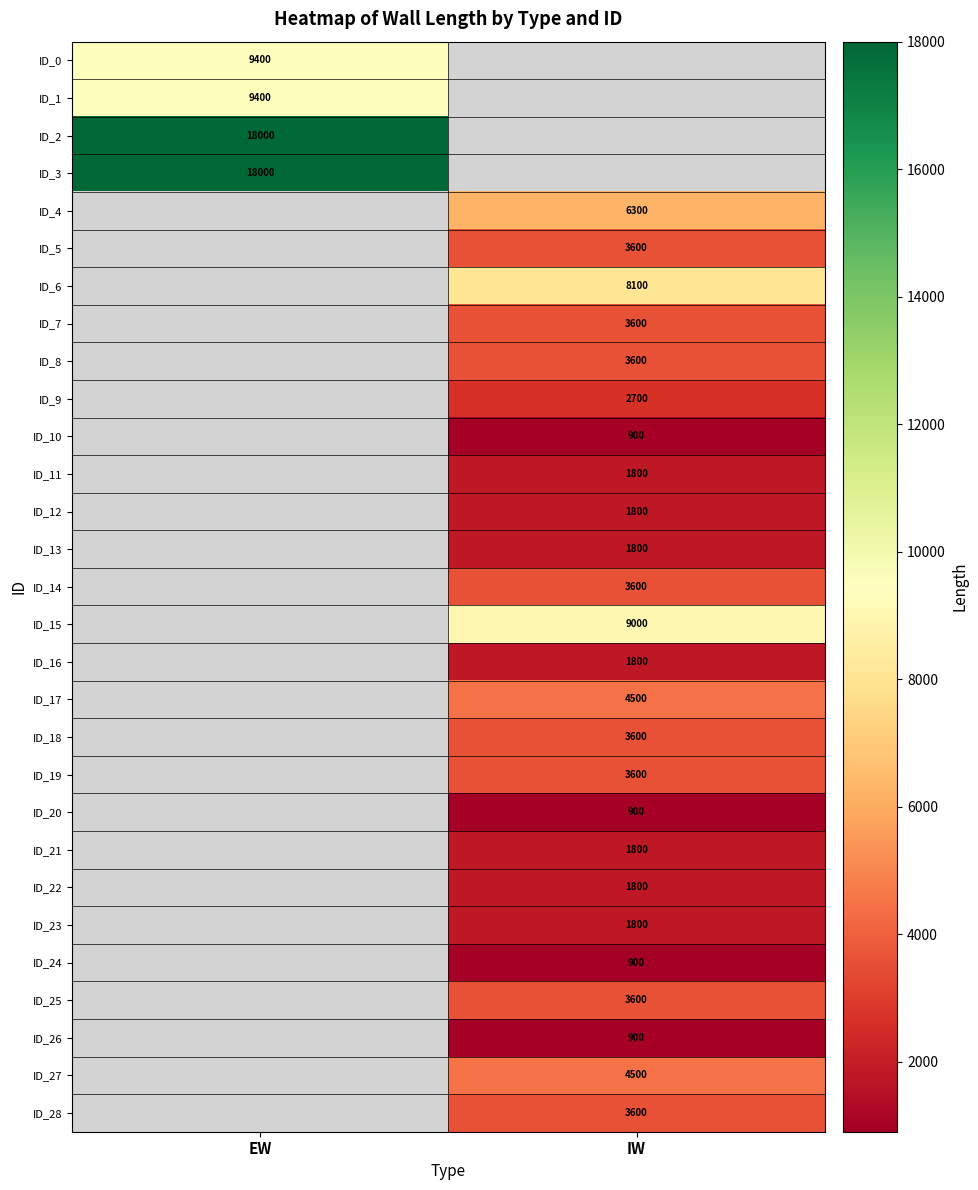

Between EW and IW, which is larger?

IW